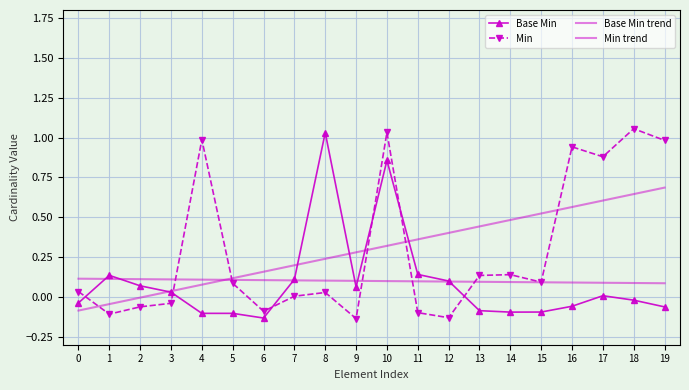

Which has a higher value, 4 or 17?

17